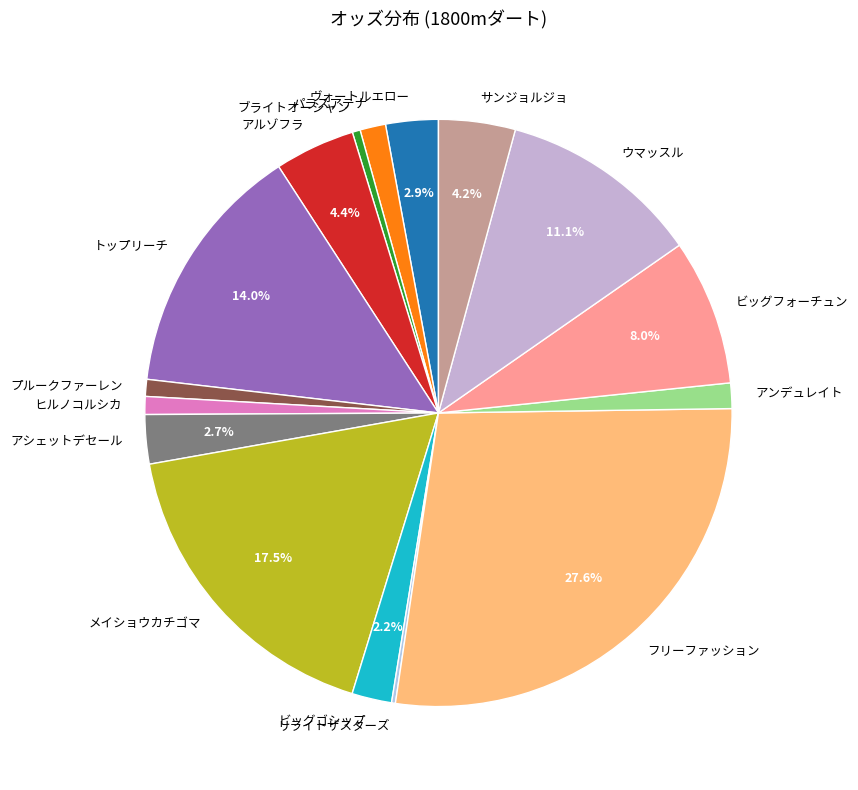

Is there a majority slice in this chart?

No